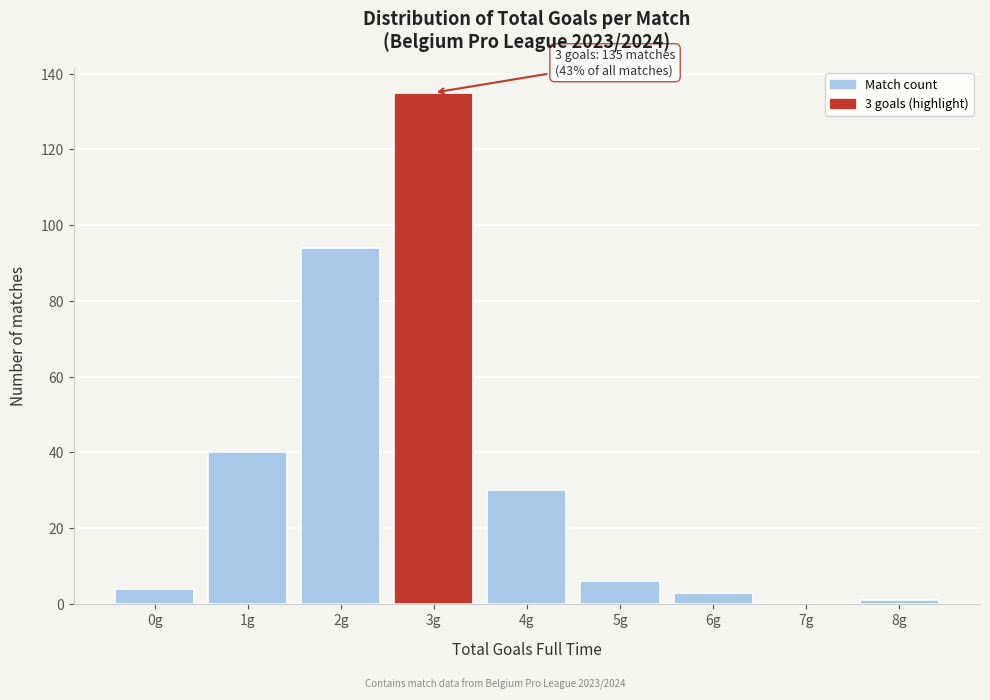

Reading left to right, transcribe all the data shown in this chart.

0g=4	1g=40	2g=94	3g=135	4g=30	5g=6	6g=3	7g=0	8g=1